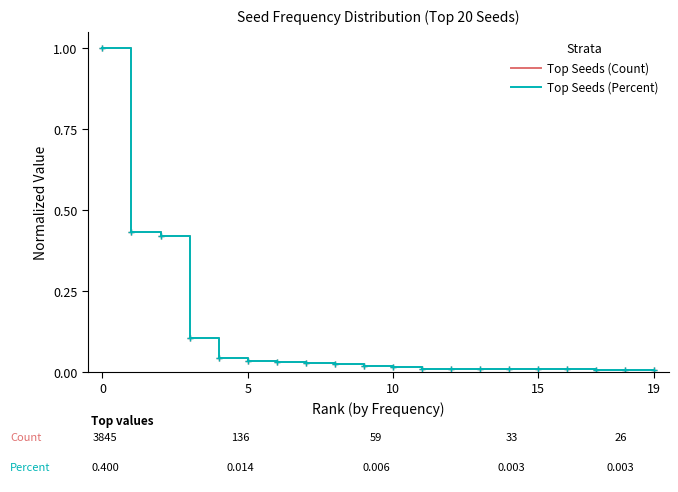

What are all the series names shown in the legend?

Top Seeds (Count), Top Seeds (Percent)